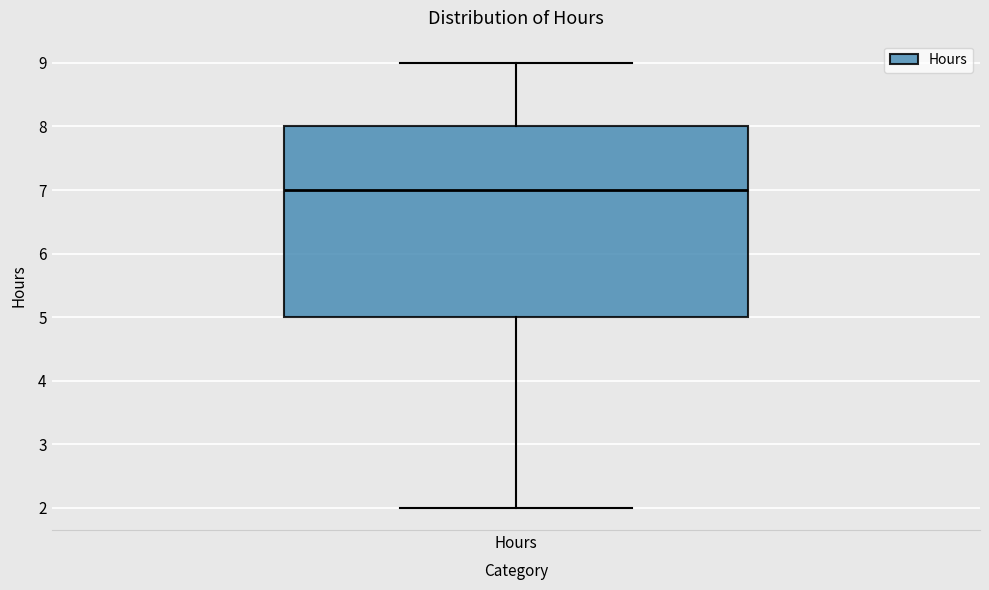

Read this box plot against the y-axis: the position of the median line, the range covered by the box, and the ends of both whiskers. The values are not printed on the chart, so give them approximately, as read against the axis.

median 7, box 5 to 8, whiskers 2 to 9